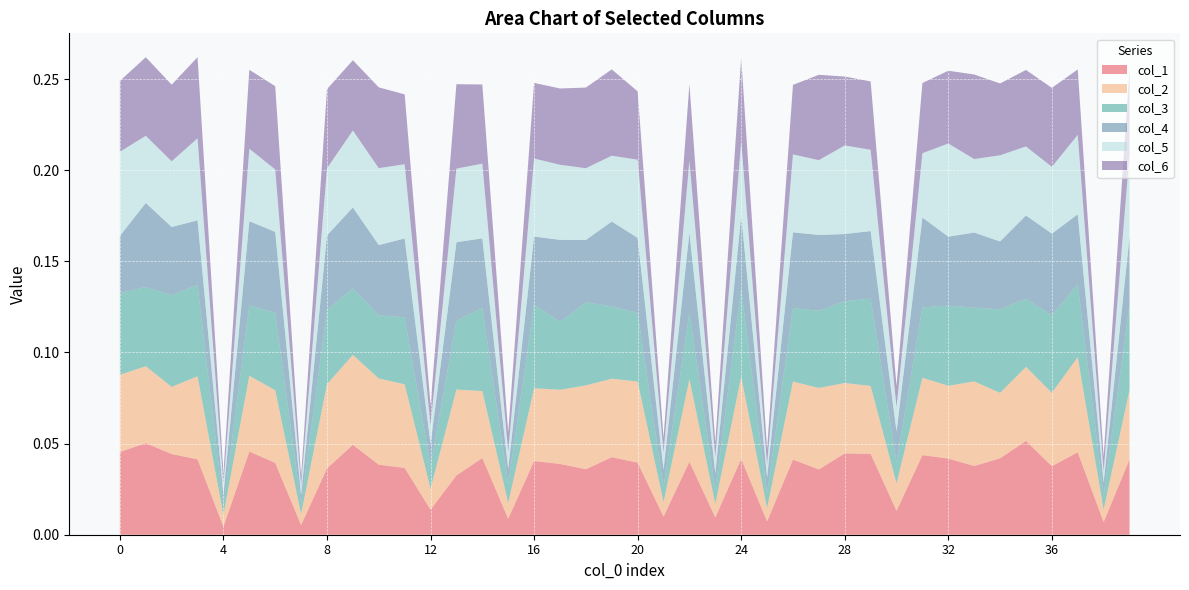

Reading left to right, what are all the values shown in this chart?

col_1: 0=0.0	1=0.1	2=0.0	3=0.0	4=0.0	5=0.0	6=0.0	7=0.0	8=0.0	9=0.0	10=0.0	11=0.0	12=0.0	13=0.0	14=0.0	15=0.0	16=0.0	17=0.0	18=0.0	19=0.0	20=0.0	21=0.0	22=0.0	23=0.0	24=0.0	25=0.0	26=0.0	27=0.0	28=0.0	29=0.0	30=0.0	31=0.0	32=0.0	33=0.0	34=0.0	35=0.1	36=0.0	37=0.0	38=0.0	39=0.0
col_2: 0=0.0	1=0.0	2=0.0	3=0.0	4=0.0	5=0.0	6=0.0	7=0.0	8=0.0	9=0.0	10=0.0	11=0.0	12=0.0	13=0.0	14=0.0	15=0.0	16=0.0	17=0.0	18=0.0	19=0.0	20=0.0	21=0.0	22=0.0	23=0.0	24=0.0	25=0.0	26=0.0	27=0.0	28=0.0	29=0.0	30=0.0	31=0.0	32=0.0	33=0.0	34=0.0	35=0.0	36=0.0	37=0.1	38=0.0	39=0.0
col_3: 0=0.0	1=0.0	2=0.1	3=0.1	4=0.0	5=0.0	6=0.0	7=0.0	8=0.0	9=0.0	10=0.0	11=0.0	12=0.0	13=0.0	14=0.0	15=0.0	16=0.0	17=0.0	18=0.0	19=0.0	20=0.0	21=0.0	22=0.0	23=0.0	24=0.0	25=0.0	26=0.0	27=0.0	28=0.0	29=0.0	30=0.0	31=0.0	32=0.0	33=0.0	34=0.0	35=0.0	36=0.0	37=0.0	38=0.0	39=0.0
col_4: 0=0.0	1=0.0	2=0.0	3=0.0	4=0.0	5=0.0	6=0.0	7=0.0	8=0.0	9=0.0	10=0.0	11=0.0	12=0.0	13=0.0	14=0.0	15=0.0	16=0.0	17=0.0	18=0.0	19=0.0	20=0.0	21=0.0	22=0.0	23=0.0	24=0.0	25=0.0	26=0.0	27=0.0	28=0.0	29=0.0	30=0.0	31=0.0	32=0.0	33=0.0	34=0.0	35=0.0	36=0.0	37=0.0	38=0.0	39=0.0
col_5: 0=0.0	1=0.0	2=0.0	3=0.0	4=0.0	5=0.0	6=0.0	7=0.0	8=0.0	9=0.0	10=0.0	11=0.0	12=0.0	13=0.0	14=0.0	15=0.0	16=0.0	17=0.0	18=0.0	19=0.0	20=0.0	21=0.0	22=0.0	23=0.0	24=0.0	25=0.0	26=0.0	27=0.0	28=0.0	29=0.0	30=0.0	31=0.0	32=0.1	33=0.0	34=0.0	35=0.0	36=0.0	37=0.0	38=0.0	39=0.0
col_6: 0=0.0	1=0.0	2=0.0	3=0.0	4=0.0	5=0.0	6=0.0	7=0.0	8=0.0	9=0.0	10=0.0	11=0.0	12=0.0	13=0.0	14=0.0	15=0.0	16=0.0	17=0.0	18=0.0	19=0.0	20=0.0	21=0.0	22=0.0	23=0.0	24=0.0	25=0.0	26=0.0	27=0.0	28=0.0	29=0.0	30=0.0	31=0.0	32=0.0	33=0.0	34=0.0	35=0.0	36=0.0	37=0.0	38=0.0	39=0.0